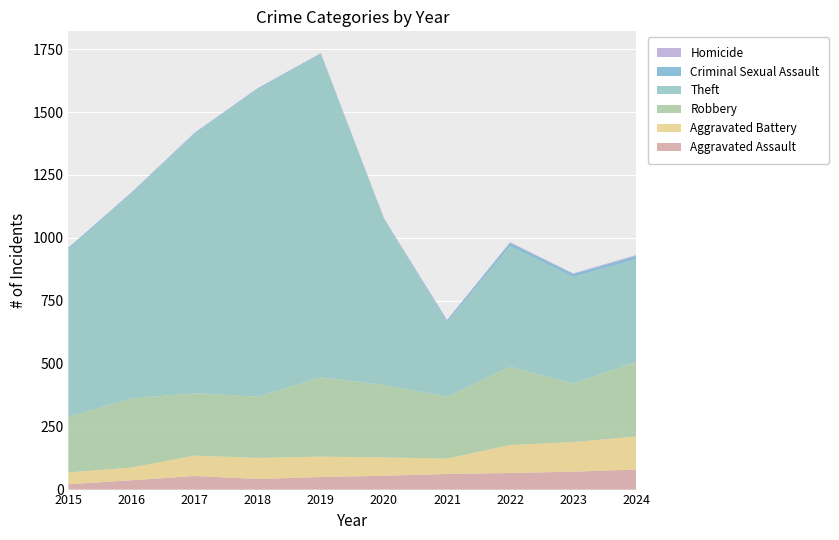

Reading left to right, what are all the values shown in this chart?

Aggravated Assault: 2015=21	2016=37	2017=54	2018=42	2019=50	2020=55	2021=62	2022=66	2023=71	2024=80
Aggravated Battery: 2015=47	2016=51	2017=81	2018=84	2019=81	2020=73	2021=61	2022=111	2023=118	2024=131
Robbery: 2015=221	2016=274	2017=248	2018=243	2019=315	2020=288	2021=246	2022=311	2023=232	2024=297
Theft: 2015=665	2016=813	2017=1030	2018=1220	2019=1283	2020=661	2021=294	2022=479	2023=424	2024=407
Criminal Sexual Assault: 2015=7	2016=5	2017=4	2018=5	2019=4	2020=0	2021=9	2022=14	2023=12	2024=14
Homicide: 2015=0	2016=1	2017=1	2018=1	2019=1	2020=2	2021=2	2022=2	2023=2	2024=3